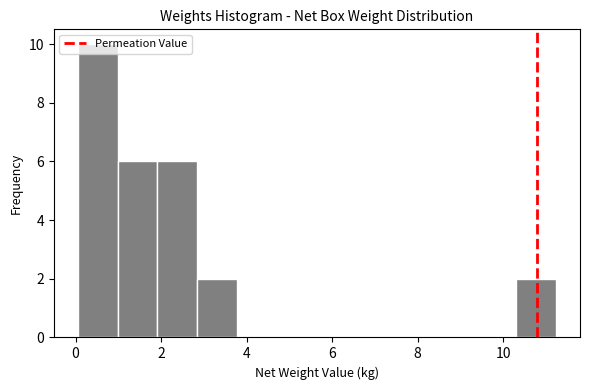

Which range on the x-axis has the tallest bar?

0.0 to 1.0